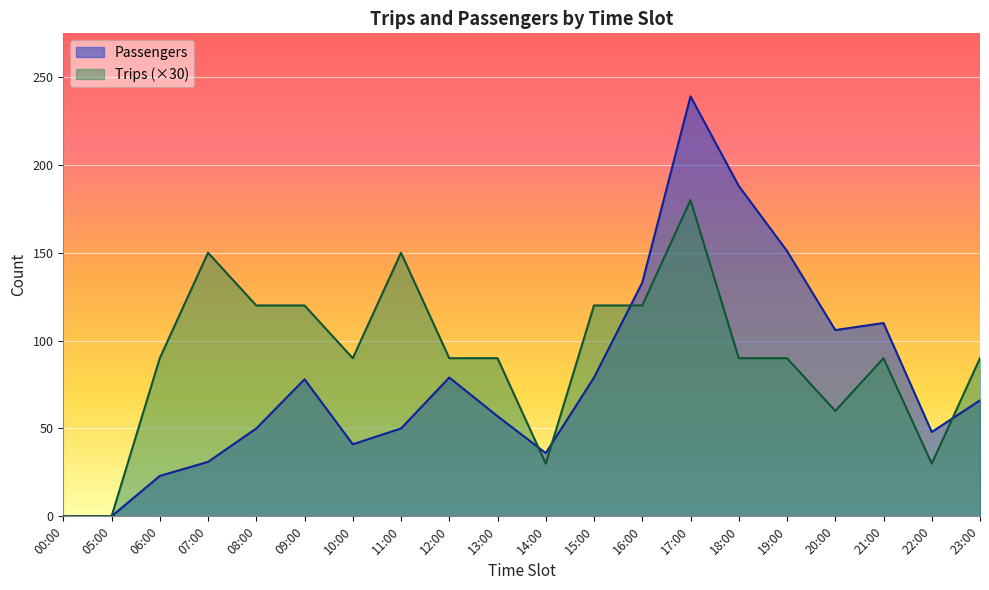

Which series ends up on top after the final intersection of Trips and Passengers?

Trips